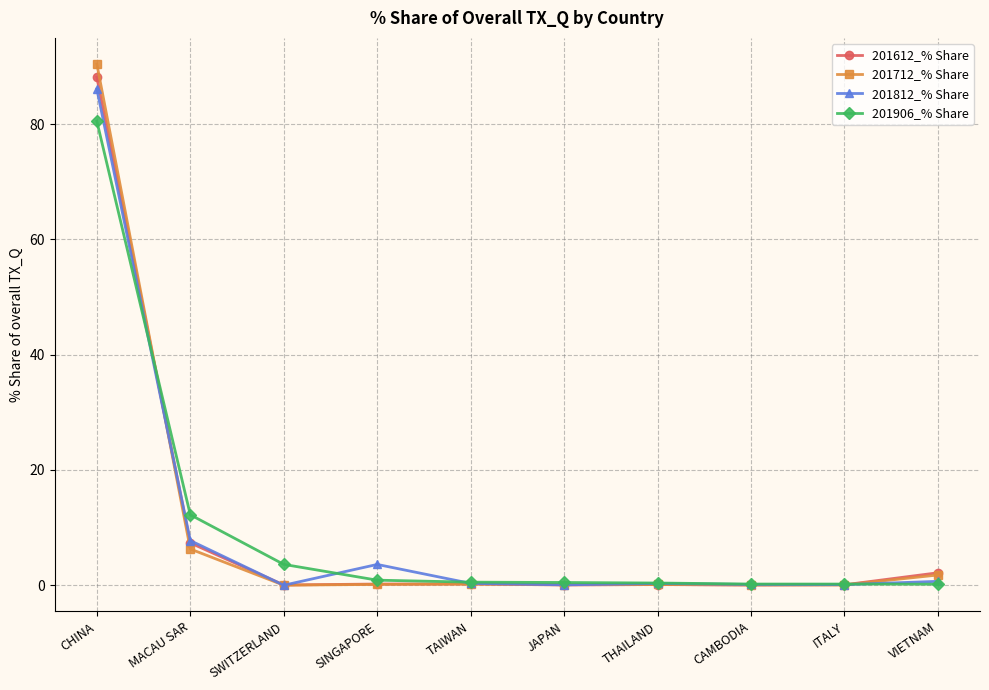

True or false: 201812_% Share has more than 0 points higher than both neighbors.

True